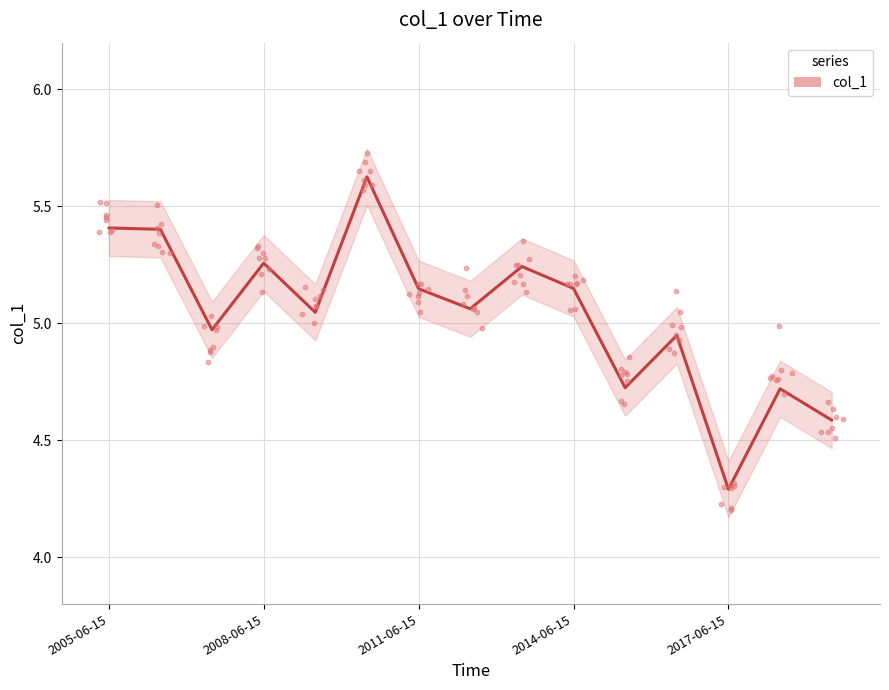

Approximately how many times larger is the value at 5 compared to 2017-06-15?

1.1